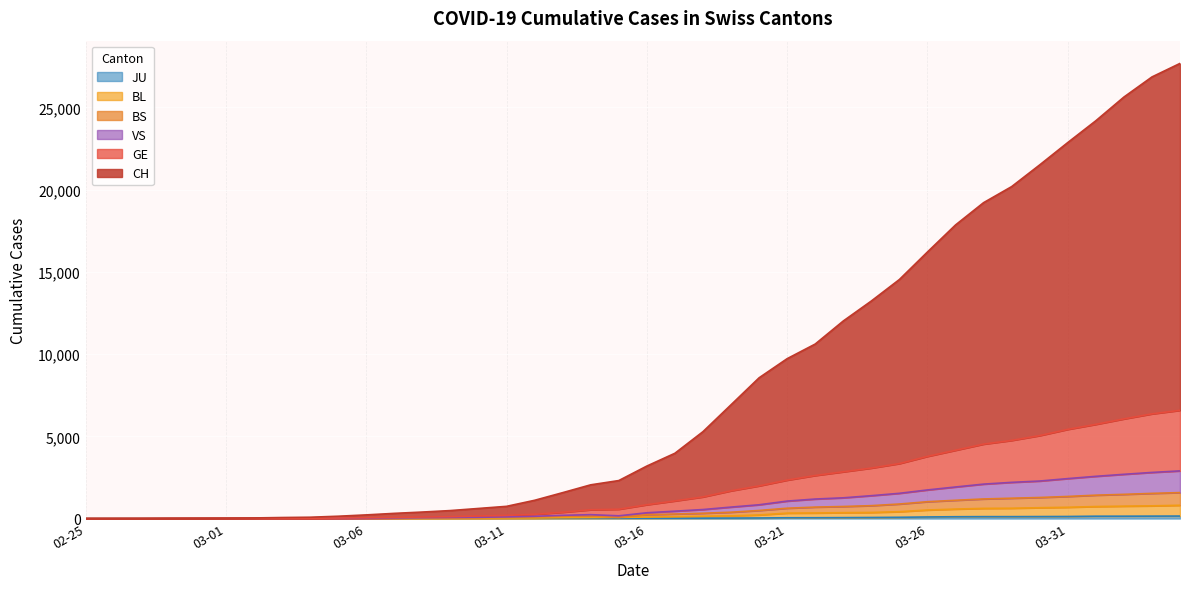

Rank the categories by BS value from highest to lowest.

2020-04-04, 2020-04-03, 2020-04-02, 2020-04-01, 2020-03-31, 2020-03-30, 2020-03-29, 2020-03-28, 2020-03-27, 2020-03-26, 2020-03-25, 2020-03-24, 2020-03-23, 2020-03-22, 2020-03-21, 2020-03-20, 2020-03-19, 2020-03-18, 2020-03-17, 2020-03-16, 2020-03-14, 2020-03-13, 2020-03-12, 2020-03-11, 2020-03-15, 2020-03-10, 2020-03-09, 2020-03-08, 2020-03-07, 2020-03-06, 2020-03-05, 2020-03-03, 2020-03-04, 2020-02-29, 2020-03-01, 2020-03-02, 2020-02-28, 2020-02-27, 2020-02-25, 2020-02-26